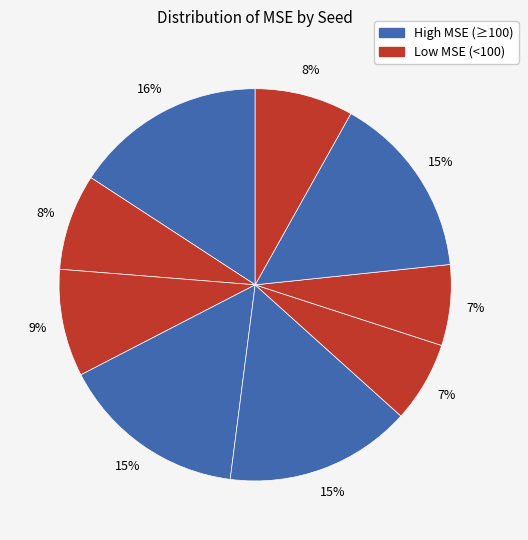

How many slices are in this pie chart?

9